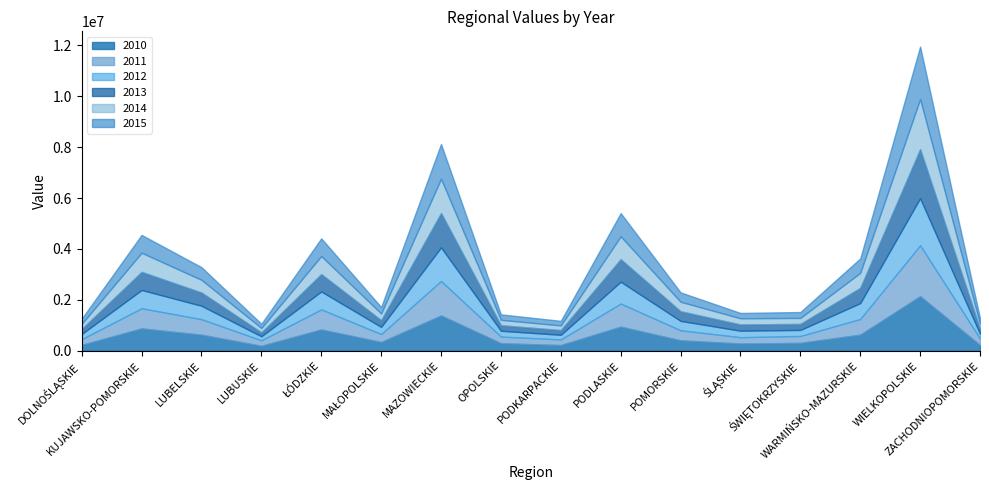

At how many categories does at least one series exceed 2058028?

1